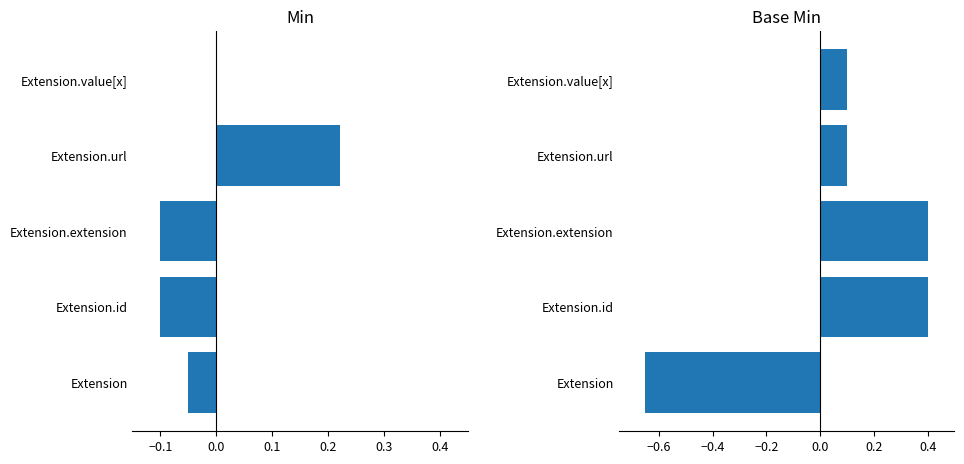

At how many categories does at least one series exceed 0?

4